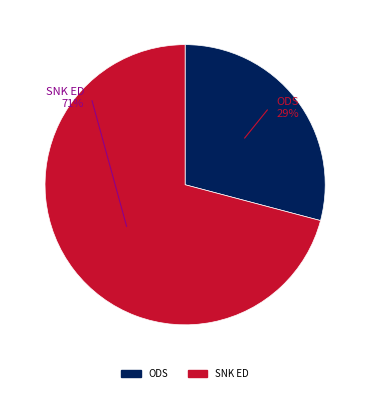

Rank the categories by value from lowest to highest.

1, 2